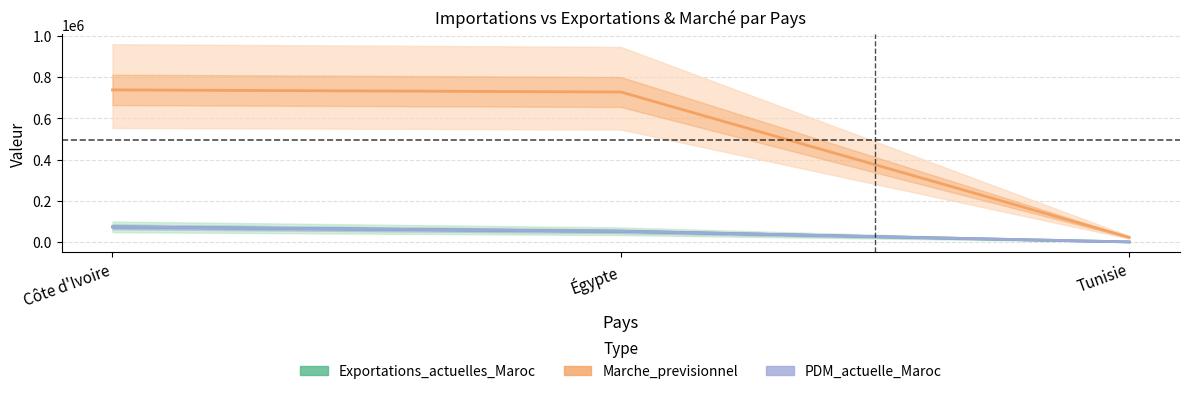

How many lines are shown in the chart?

3